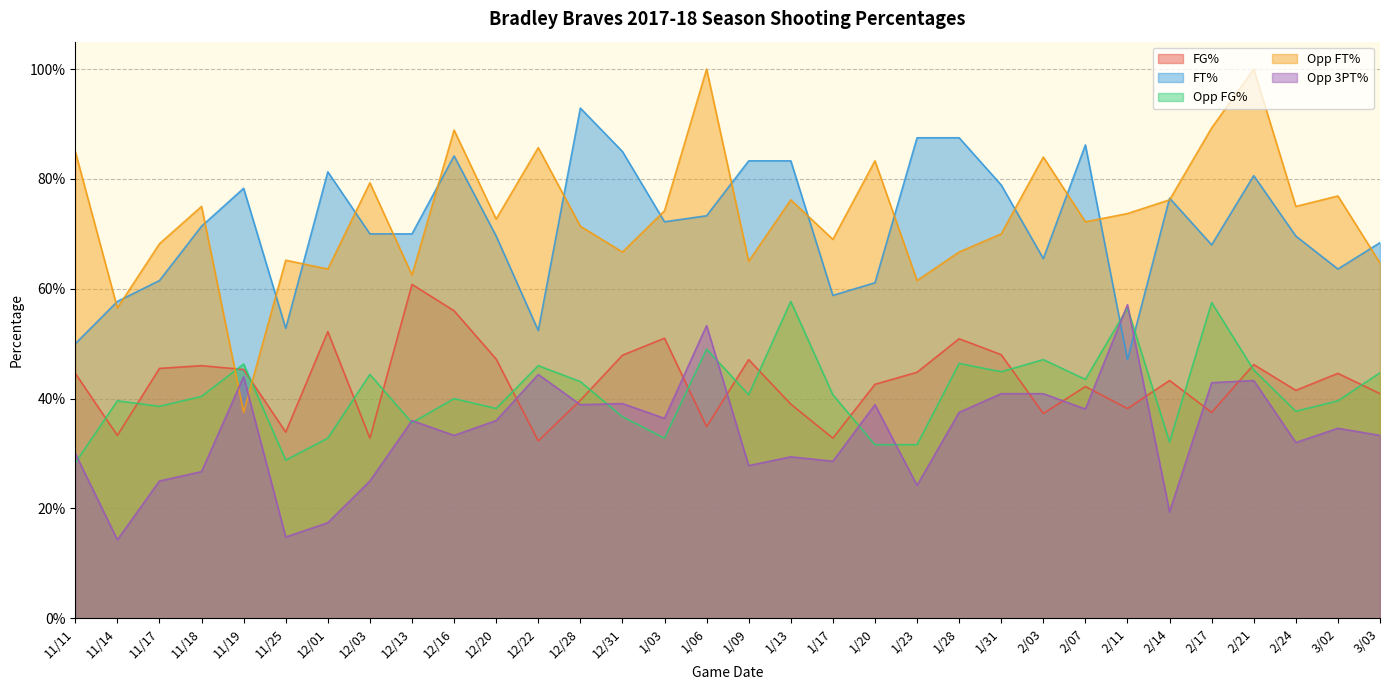

The value of Opp_Threes_Pct at 1/03 is 0.4. True or false?

True